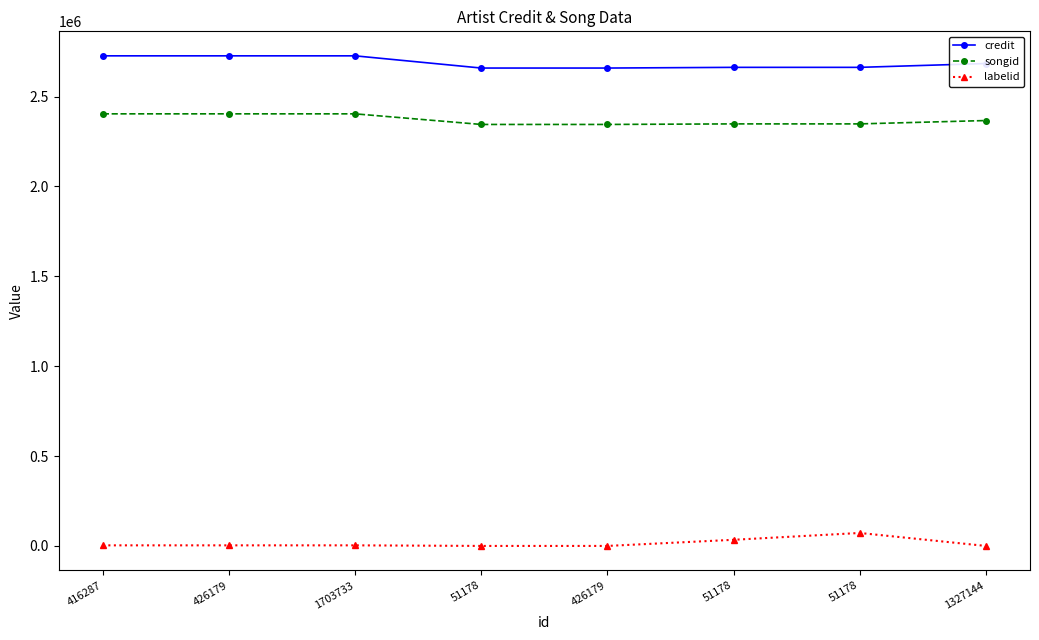

What are all the series names shown in the legend?

credit, songid, labelid